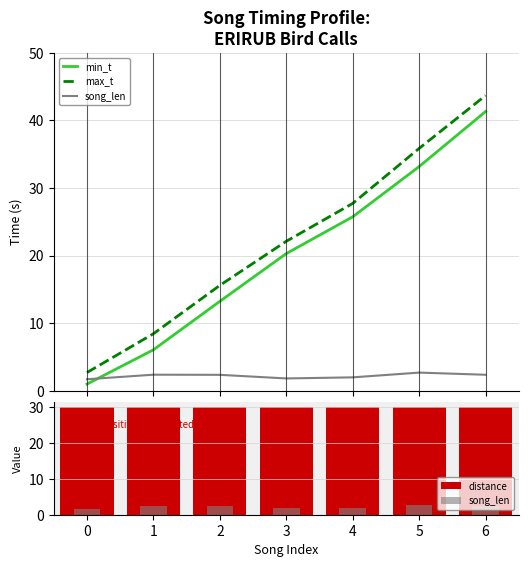

What is the total value across all series at 2?

61.2